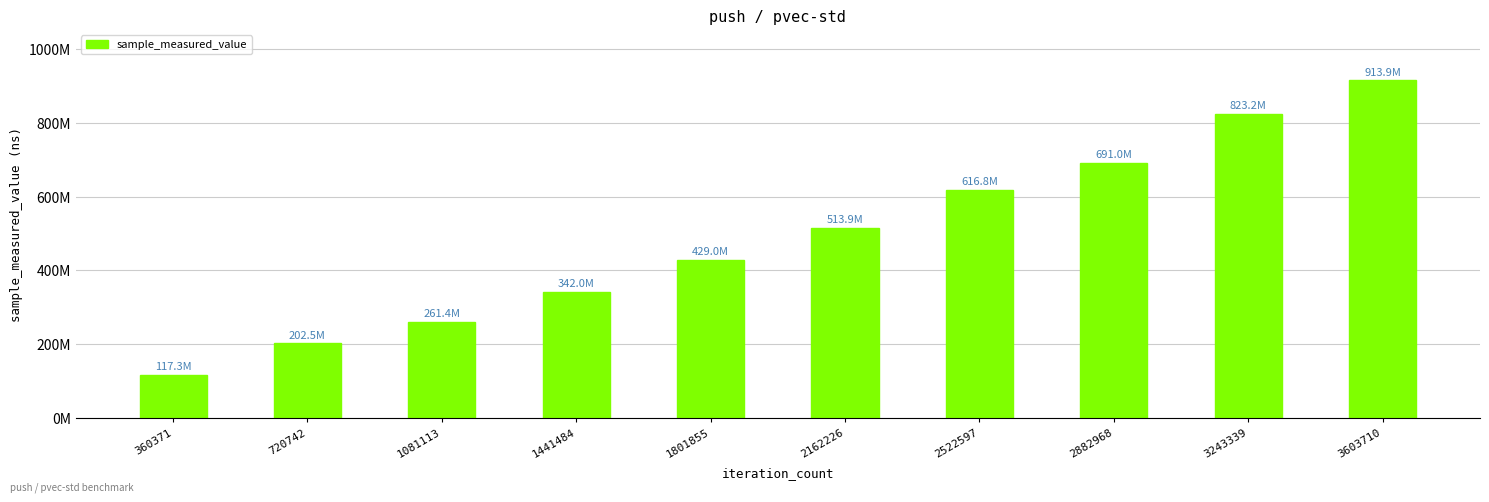

Reading left to right, extract all data points from this chart.

117339959	202457689	261384562	342039144	429033530	513908212	616808444	691017642	823207368	913930724